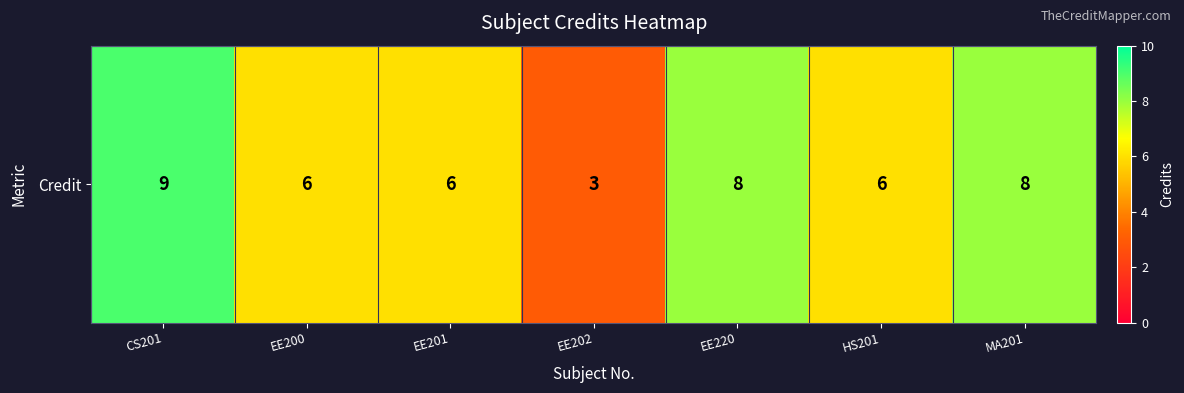

What is the sum of the values at CS201 and EE202?

12